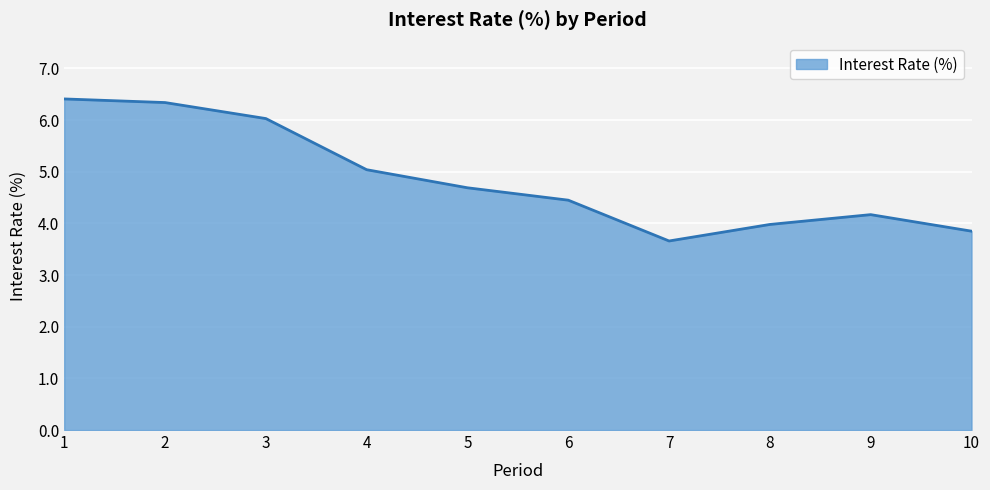

Read the value at 5.

4.7